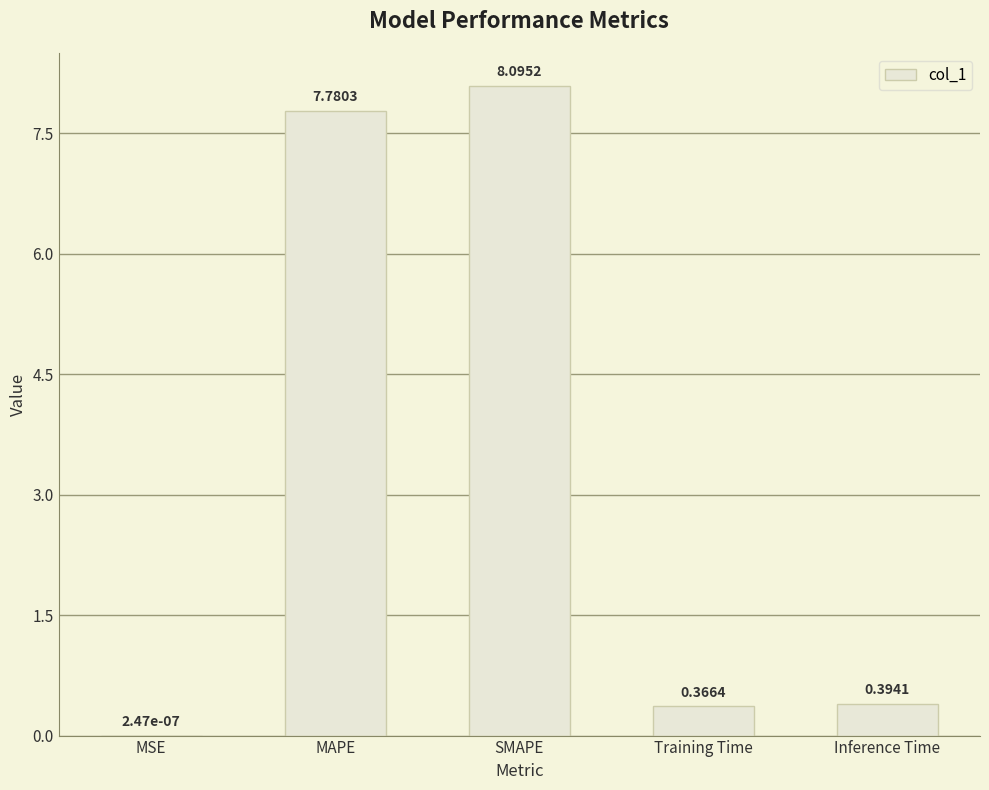

Are the bars grouped side by side (vs. stacked)?

No